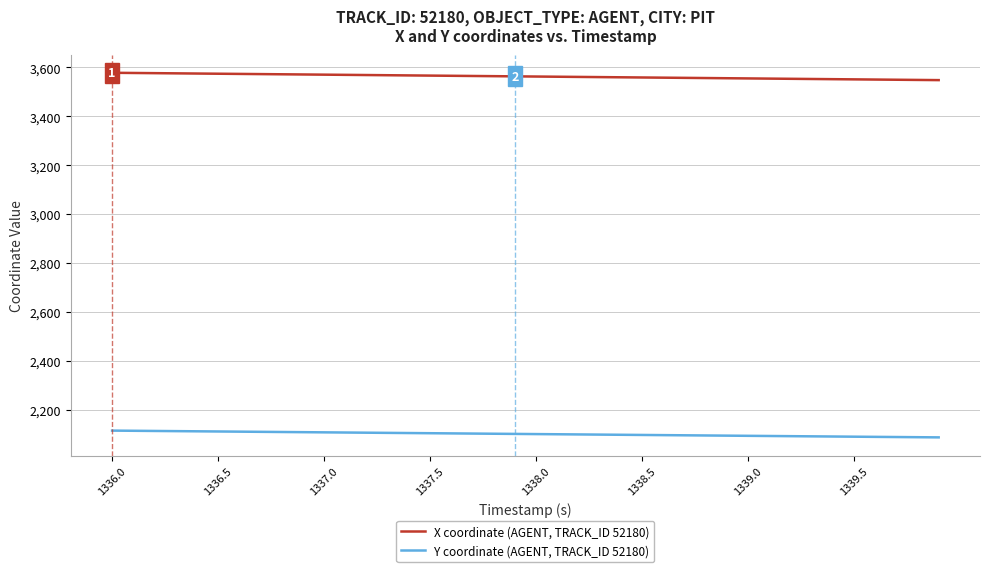

What is the minimum value shown in the chart?

2086.2